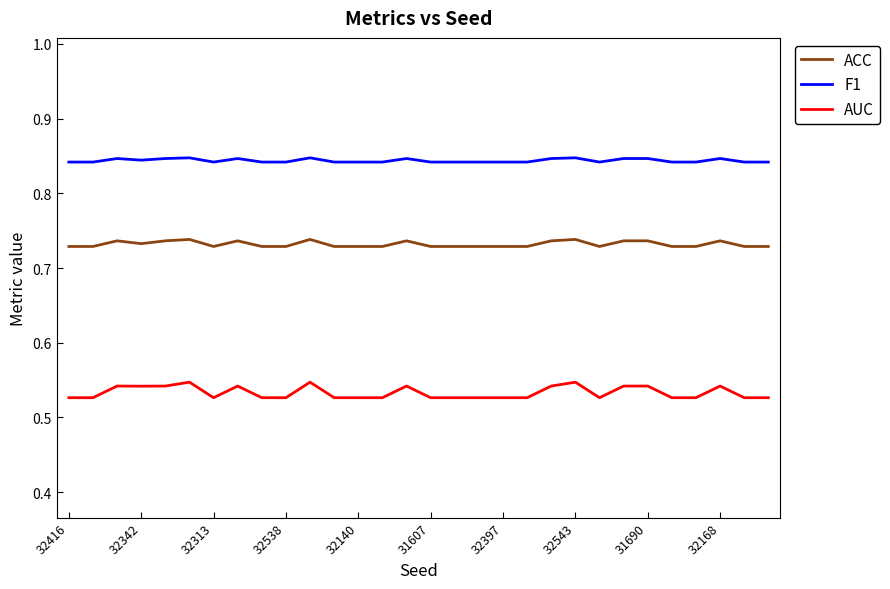

True or false: AUC and ACC cross at least once.

False